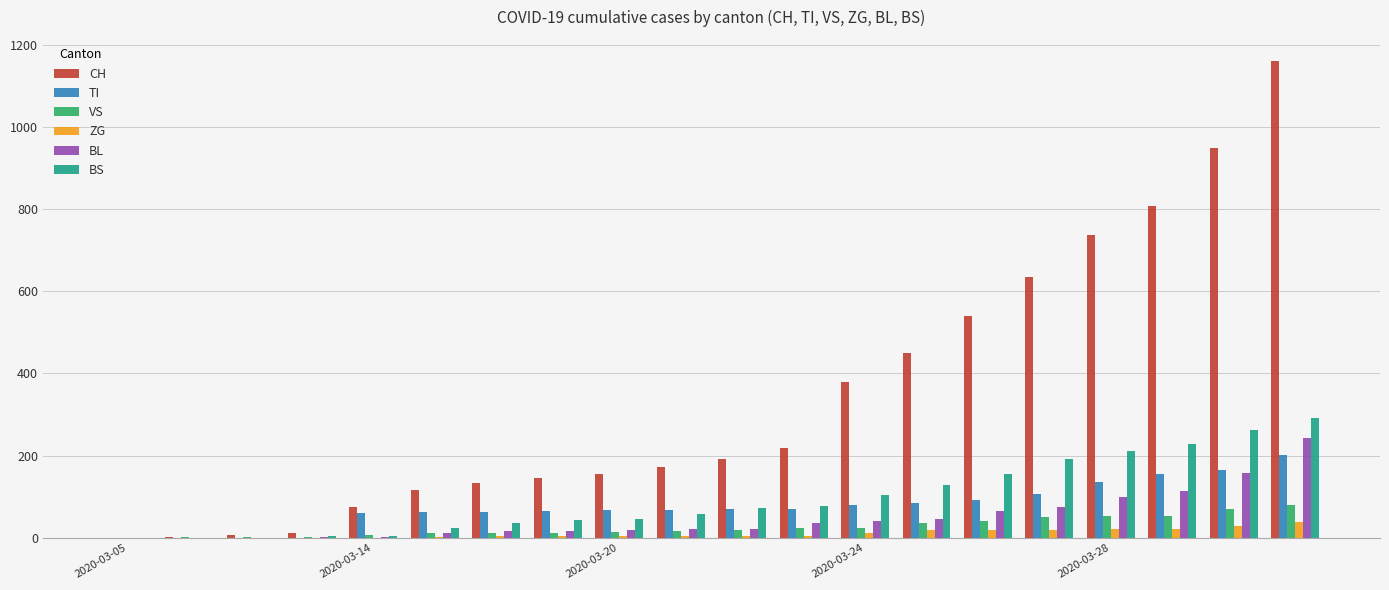

What is the sum of all VS values?

532